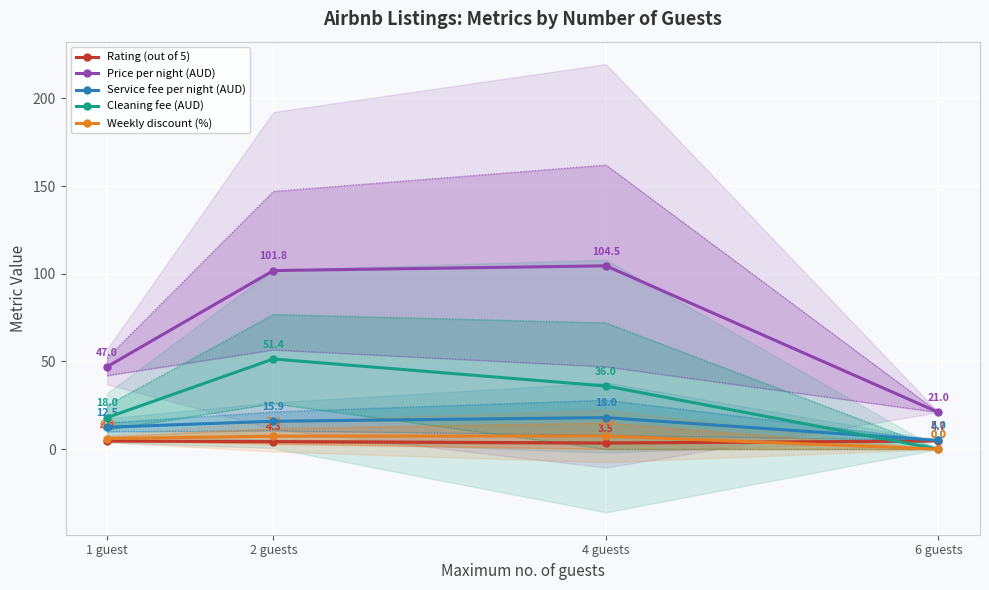

At which label does Weekly discount (%) reach its peak?

4 guests